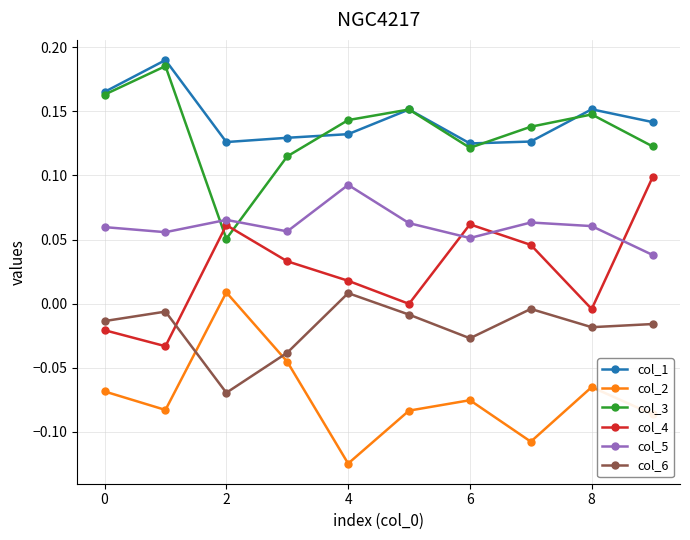

True or false: col_4 has more than 0 interior local peaks.

True